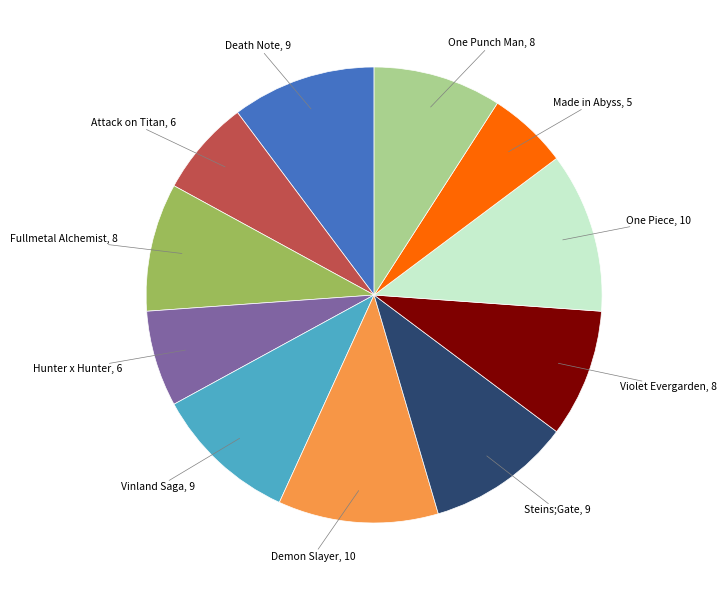

Does any single category account for the majority?

No